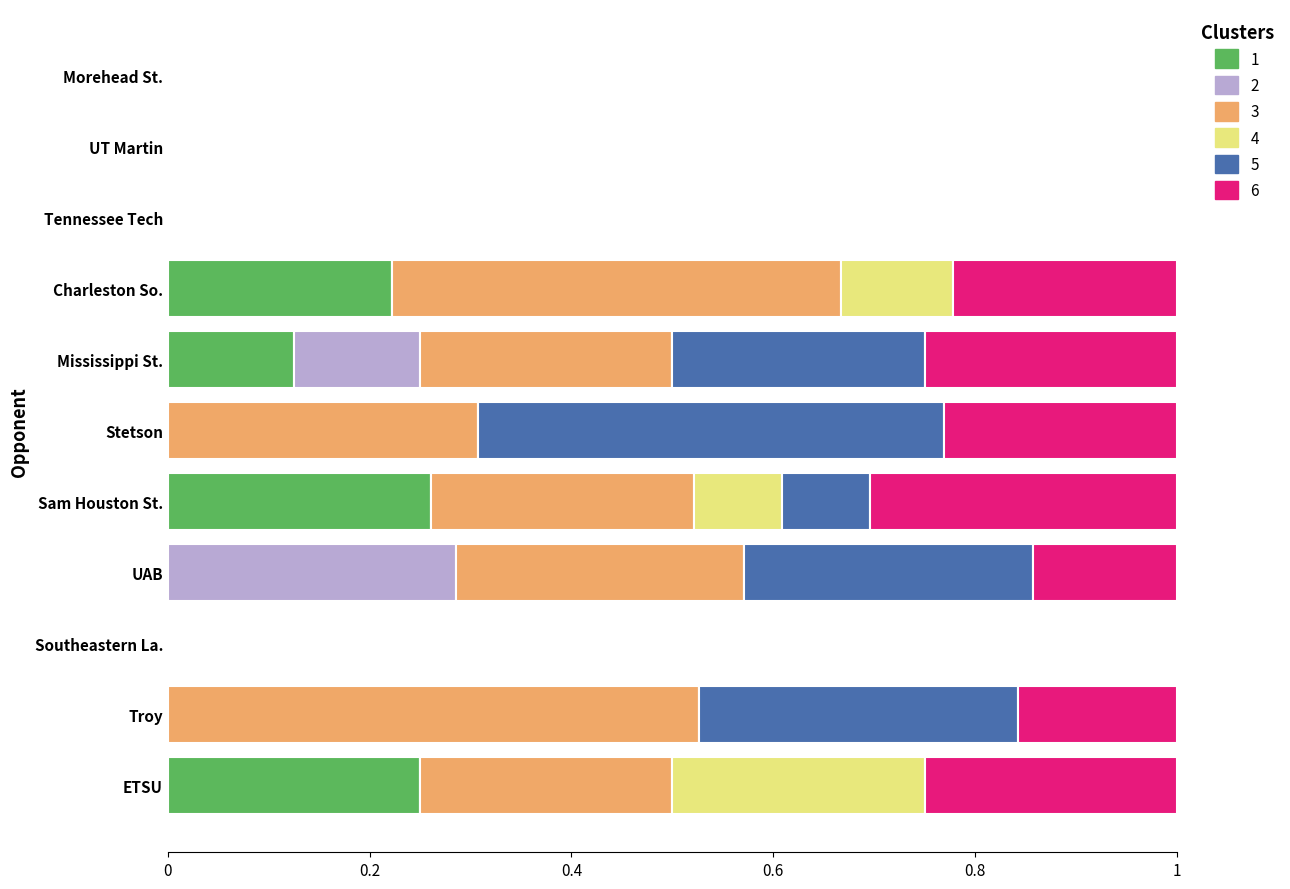

What is the total value across all series at Charleston So.?

1.0